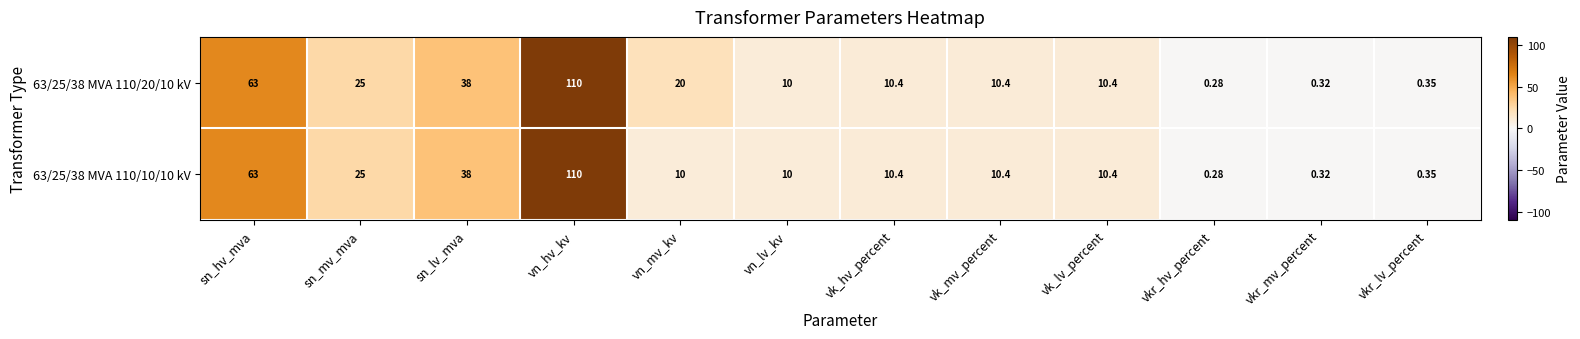

At which category is the sum across all series the highest?

vn_hv_kv